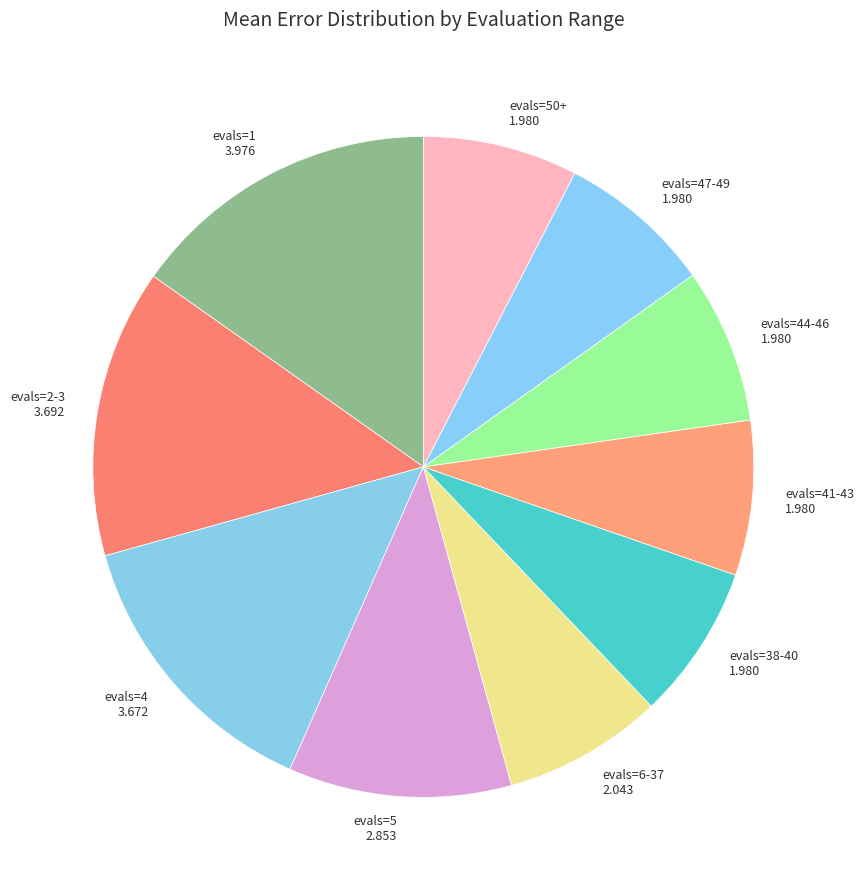

Is the sum of evals=6-37 and evals=1 greater than half?

No